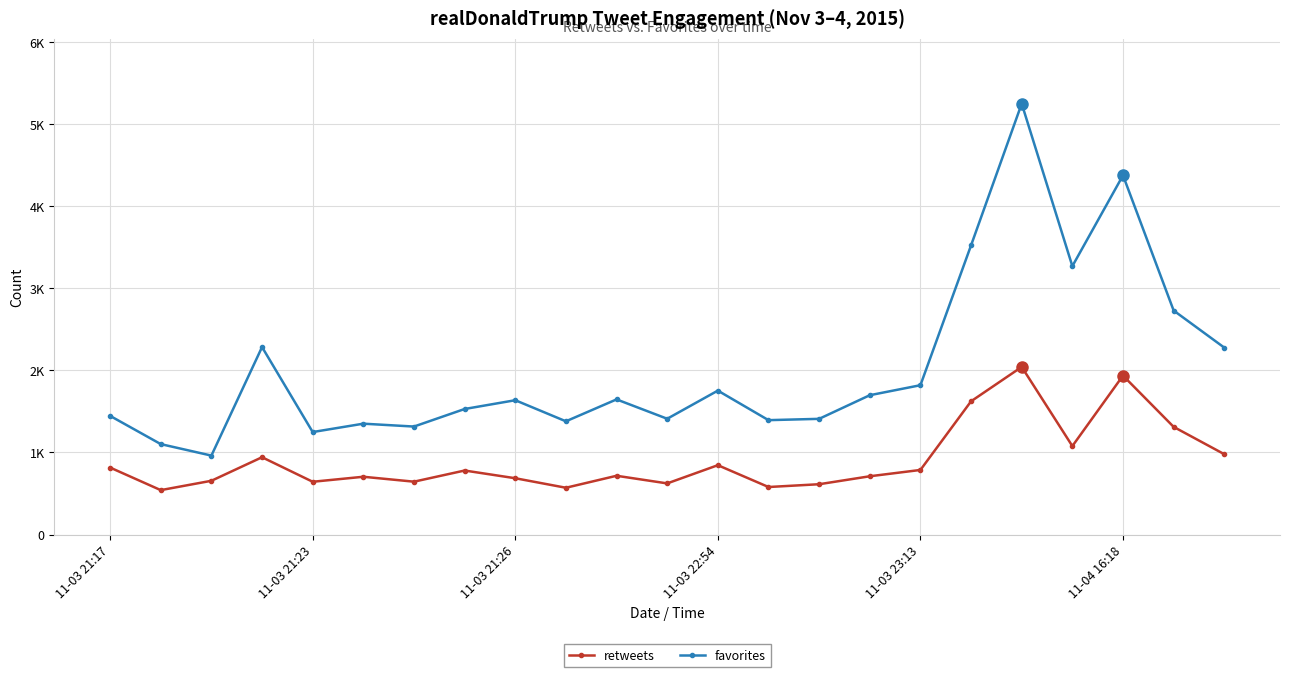

What are all the series names shown in the legend?

retweets, favorites